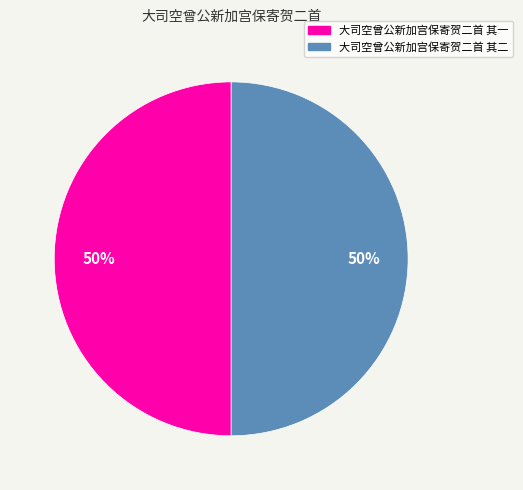

Approximately how many times larger is the value at 大司空曾公新加宫保寄贺二首 其二 compared to 大司空曾公新加宫保寄贺二首 其一?

1.0